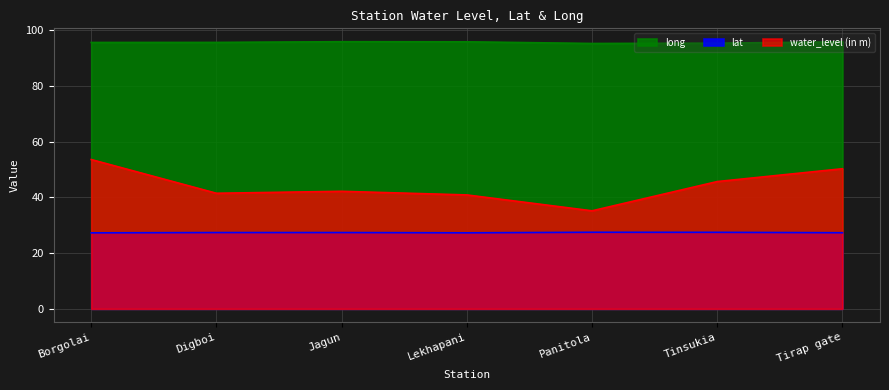

True or false: lat has a value of 27.4 at Jagun.

True